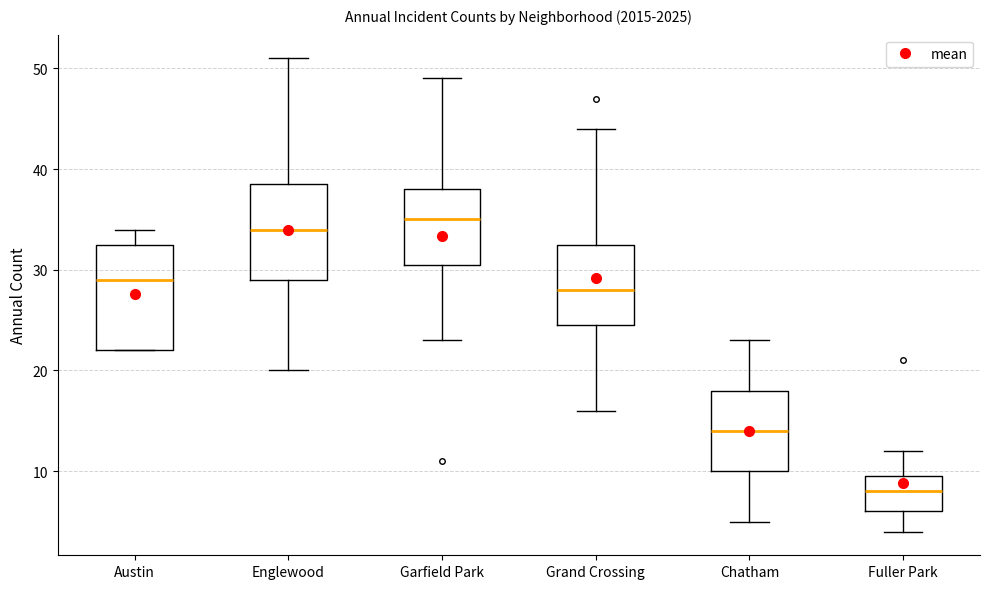

Reading left to right, transcribe this box plot: for each box, give where its median line is, the range the box spans, and where its two whiskers end, as read against the y-axis. The values are not printed on the chart, so give them approximately, as read against the axis.

Austin: median 29, box 22 to 33, whiskers 22 to 34
Englewood: median 34, box 29 to 39, whiskers 20 to 51
Garfield Park: median 35, box 31 to 38, whiskers 23 to 49
Grand Crossing: median 28, box 25 to 33, whiskers 16 to 44
Chatham: median 14, box 10 to 18, whiskers 5 to 23
Fuller Park: median 8, box 6 to 10, whiskers 4 to 12